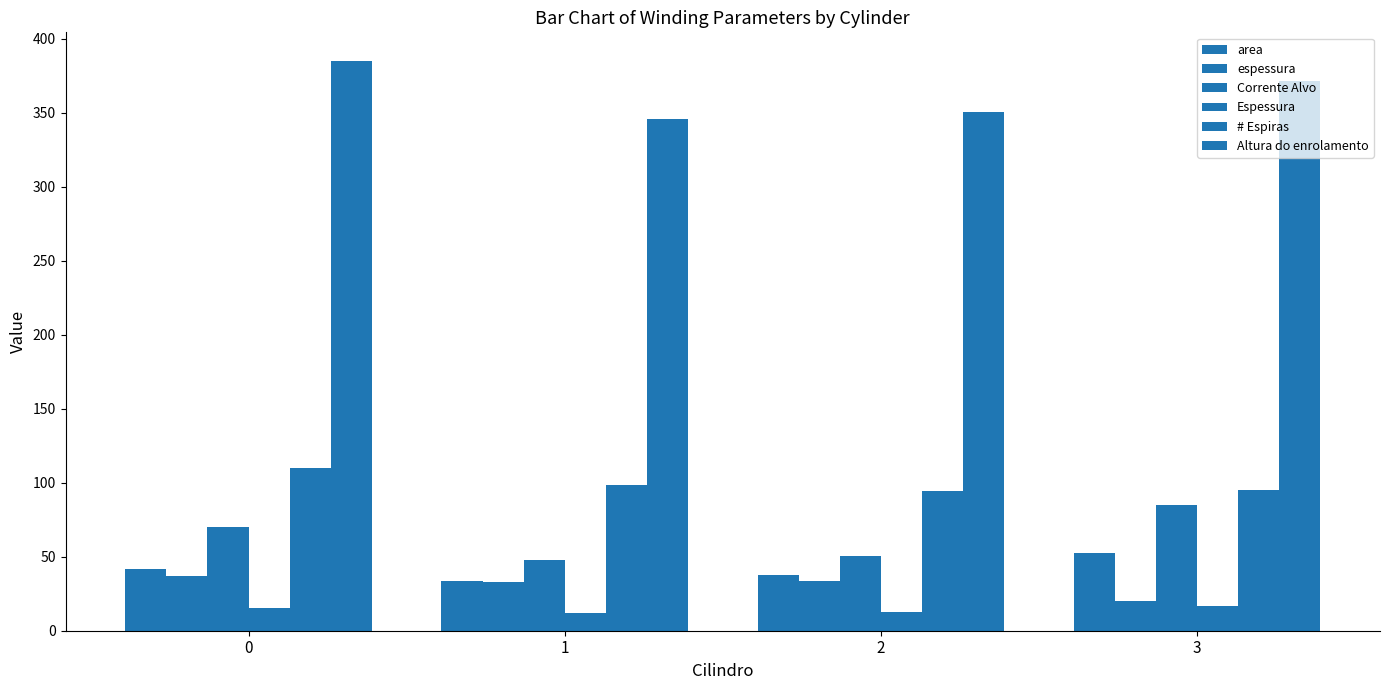

Does the chart contain stacked bars?

No